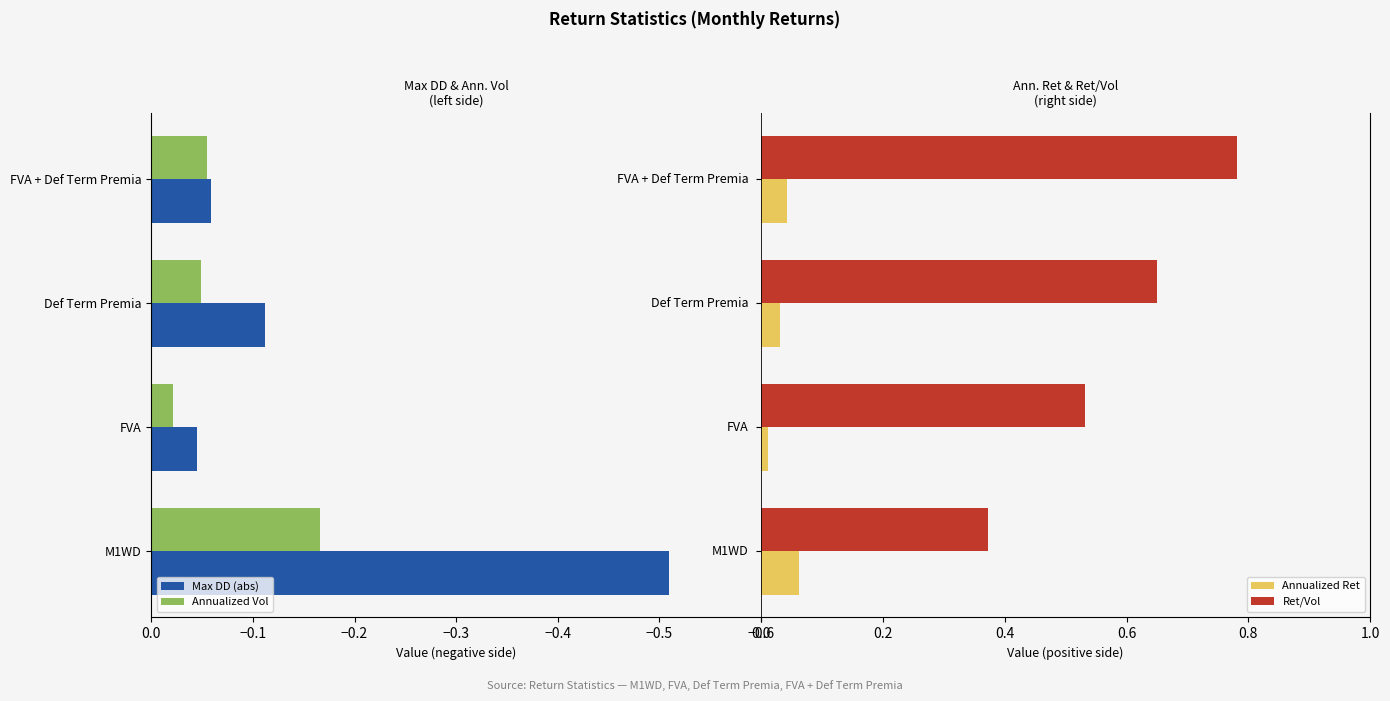

How many bars are there in each group?

4